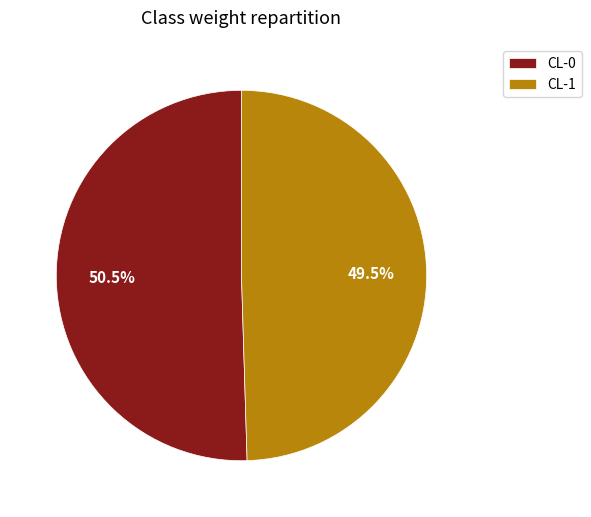

Between CL-0 and CL-1, which is larger?

CL-0